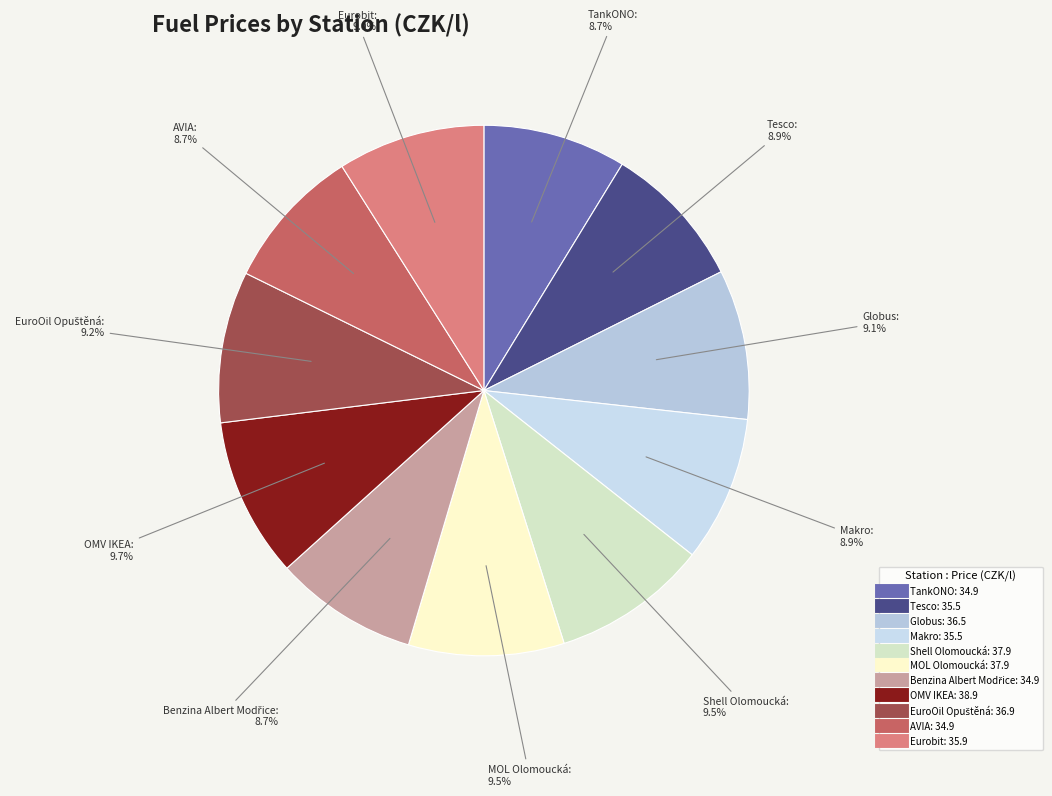

Between Shell Olomoucká and Tesco, which is larger?

Shell Olomoucká